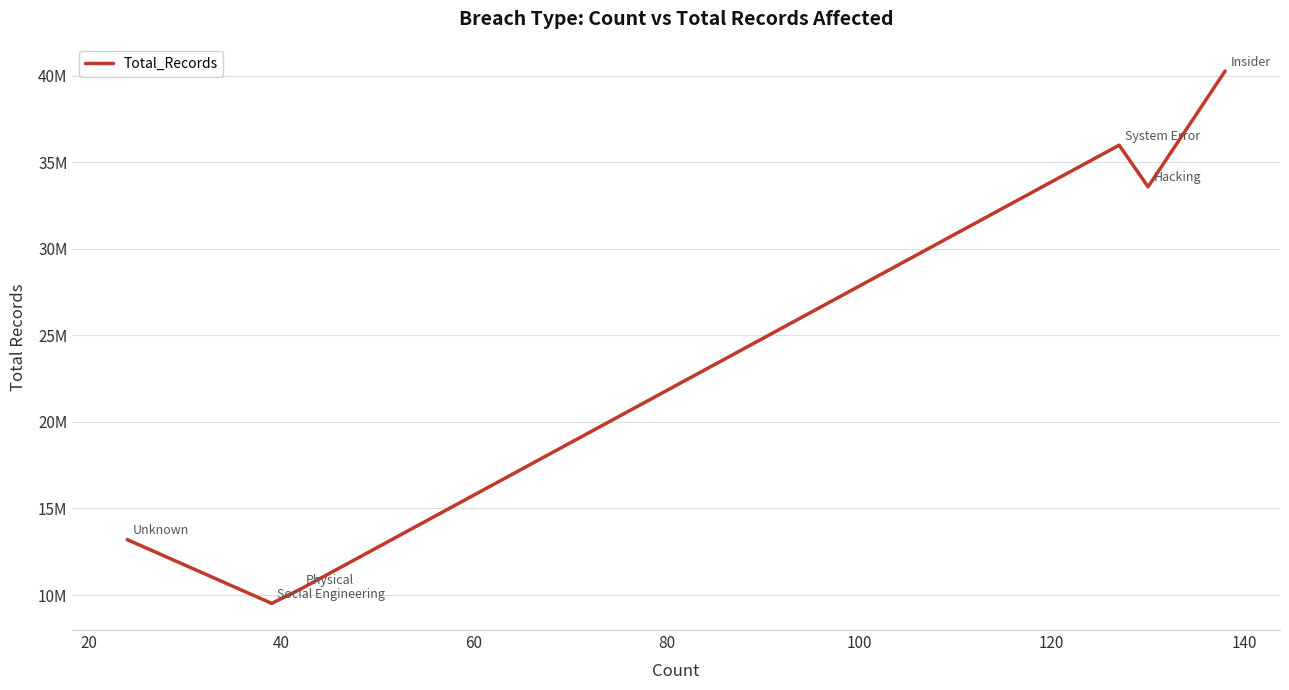

True or false: there are more than 1 points higher than both neighbors.

False